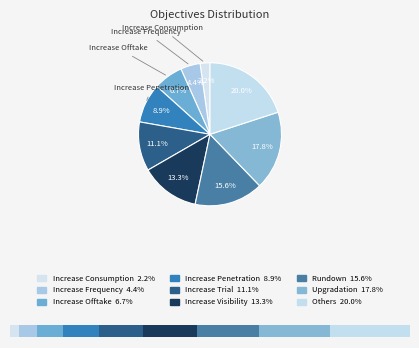

What is the smallest slice in the pie chart?

Increase Consumption